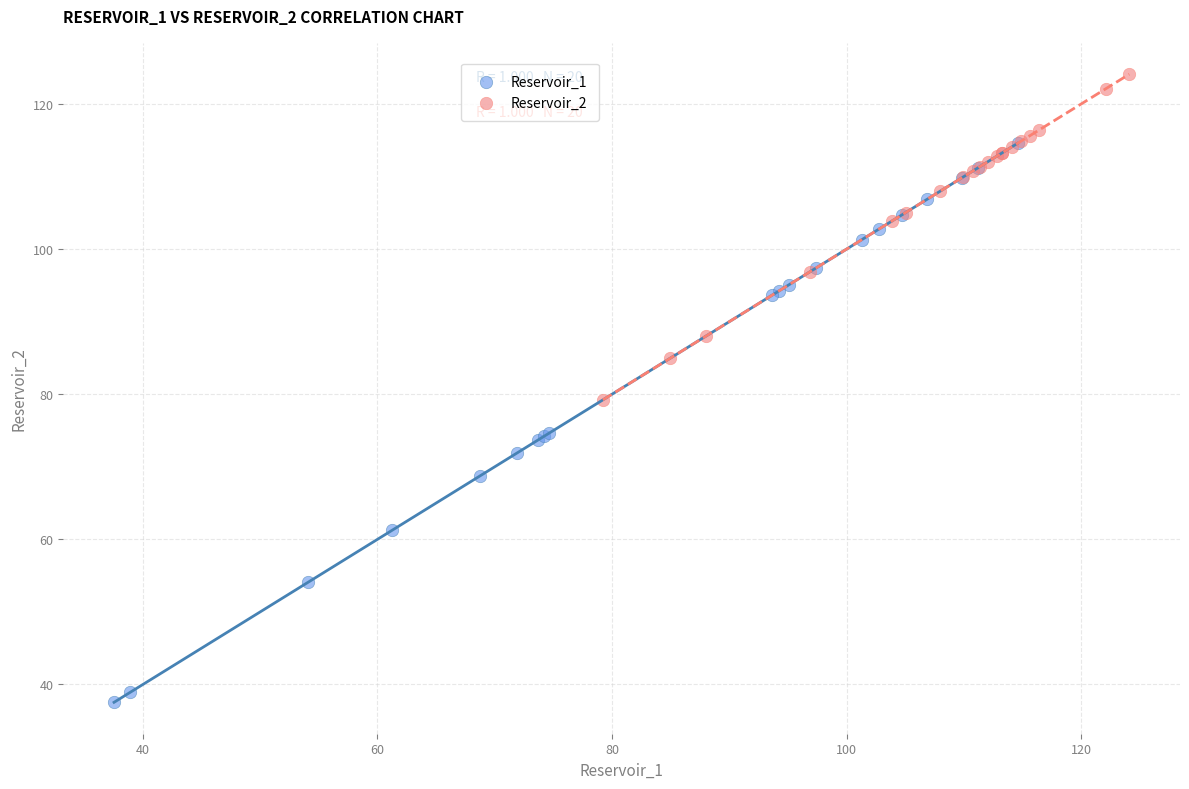

Which series has the widest spread of Y values?

Reservoir_1